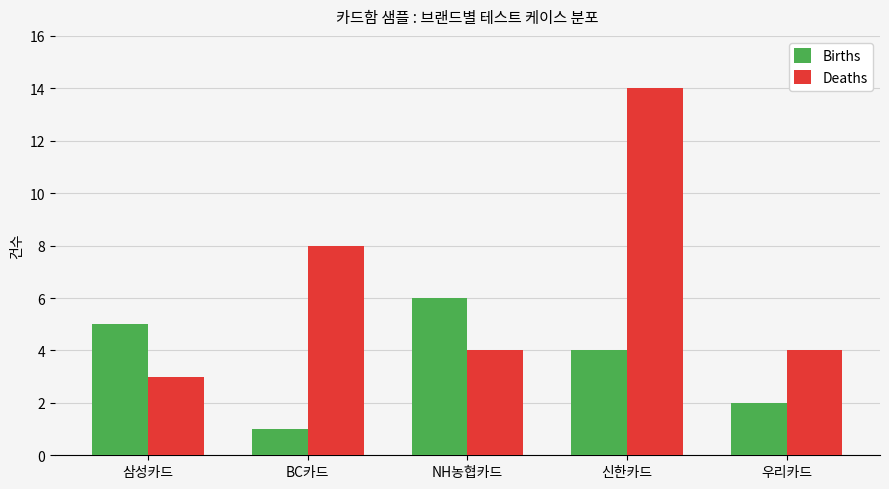

Where does the Deaths series first go above 4?

BC카드